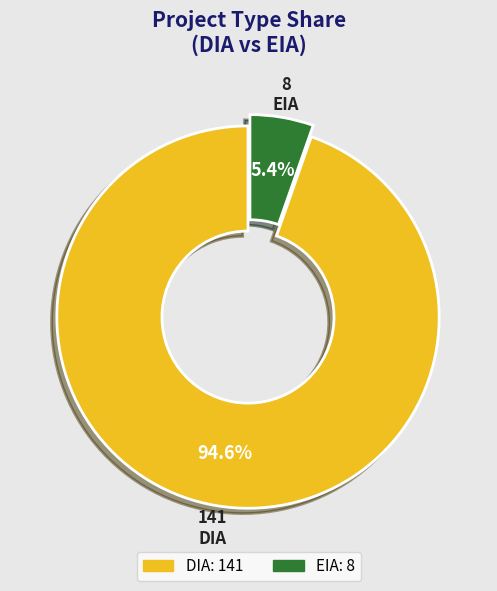

How many segments does this pie chart have?

2